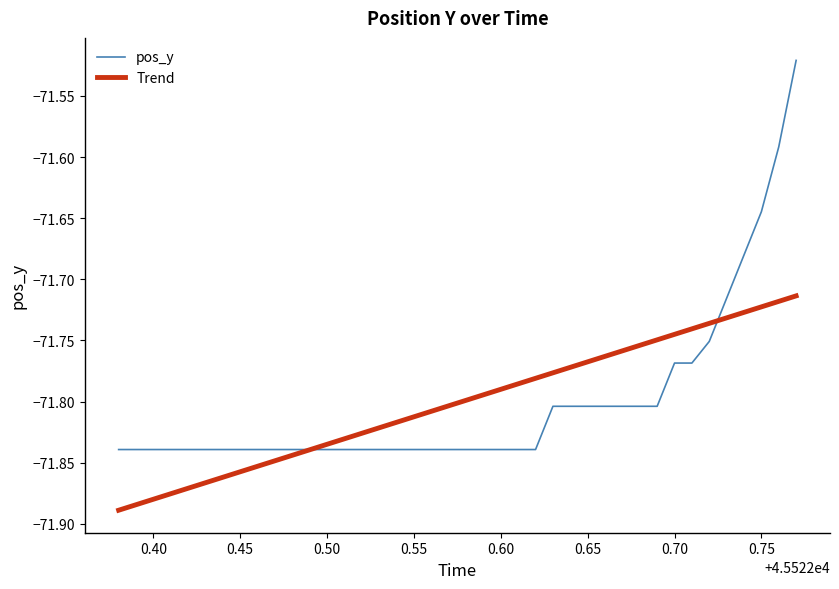

How many distinct data groups are displayed?

2